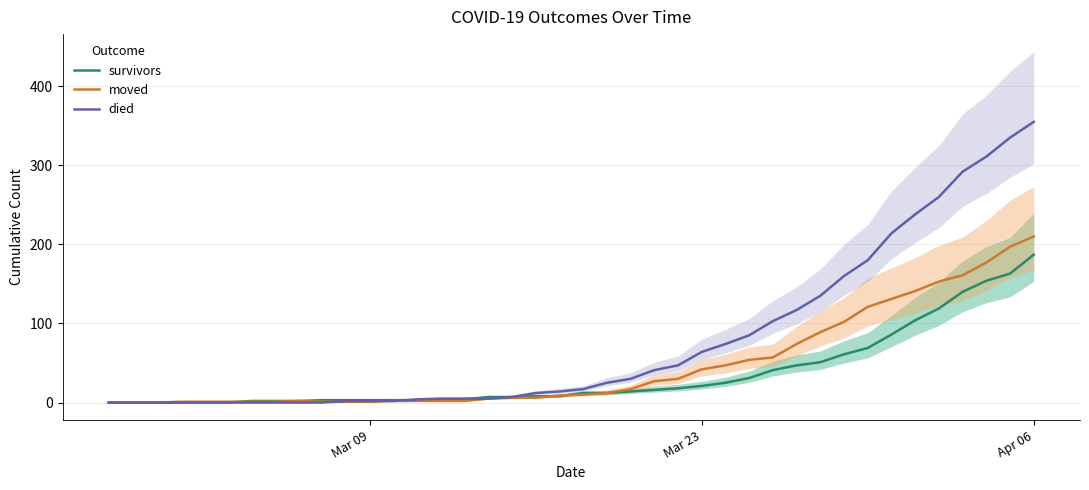

Reading left to right, transcribe all the data shown in this chart.

survivors: 0	0	0	0	0	0	2	2	2	3	3	3	3	3	3	4	7	7	8	8	12	12	14	16	18	21	25	31	41	47	51	61	69	86	104	119	140	154	163	187
moved: 0	0	0	1	1	1	1	1	2	1	1	1	2	2	2	2	5	6	6	9	10	12	17	27	30	42	47	54	57	74	89	102	121	131	141	153	161	177	197	210
died: 0	0	0	0	0	0	0	0	0	0	2	2	2	4	5	5	5	7	12	14	17	25	30	41	47	64	74	85	103	117	135	160	180	214	238	260	292	311	335	355